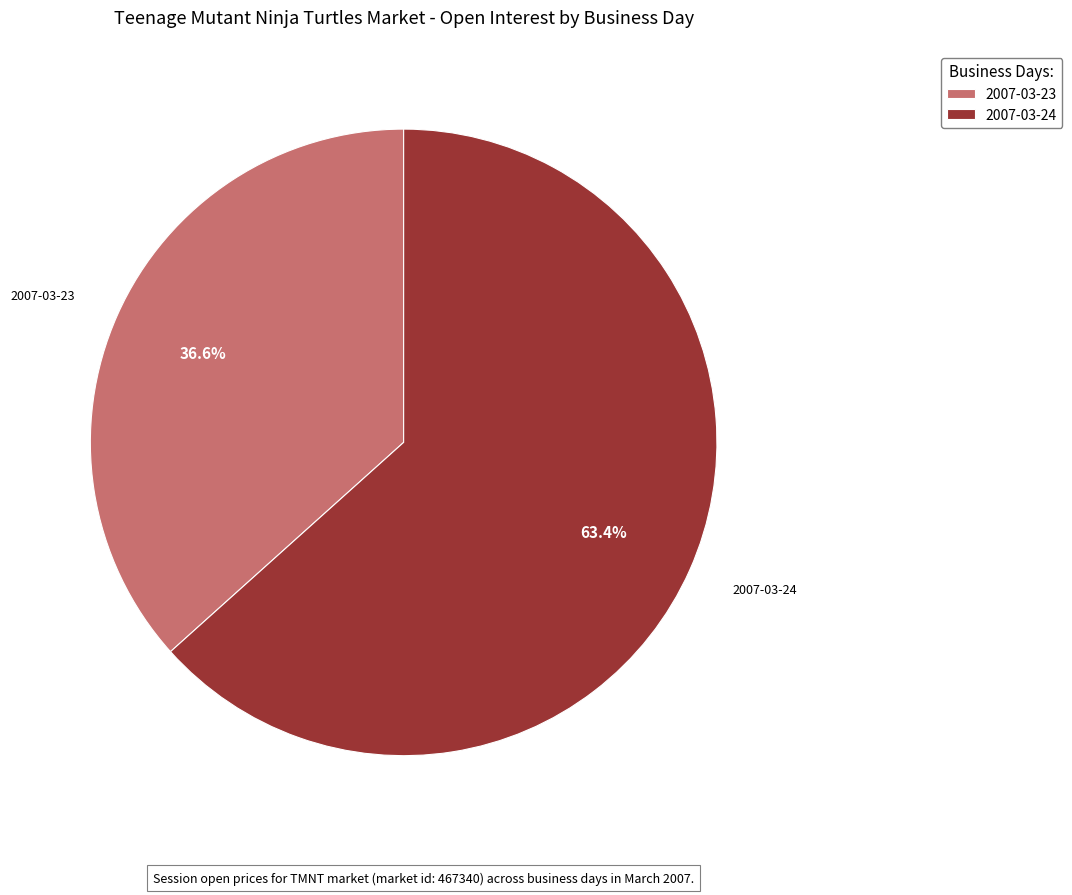

How many segments does this pie chart have?

2